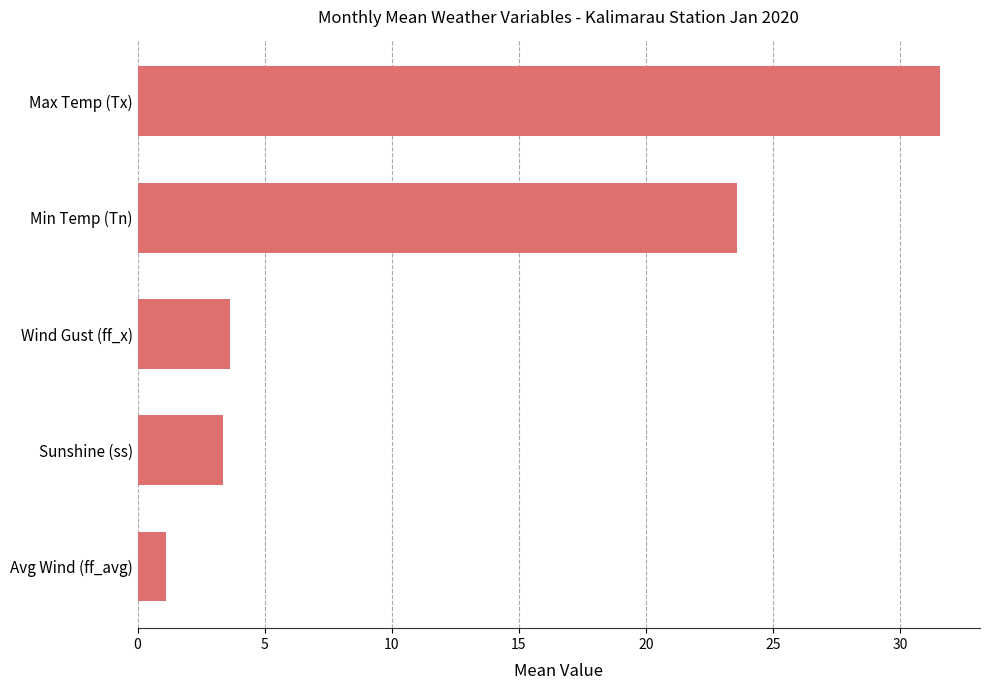

Reading top to bottom, what are all the values shown in this chart?

31.6	23.6	3.6	3.4	1.1